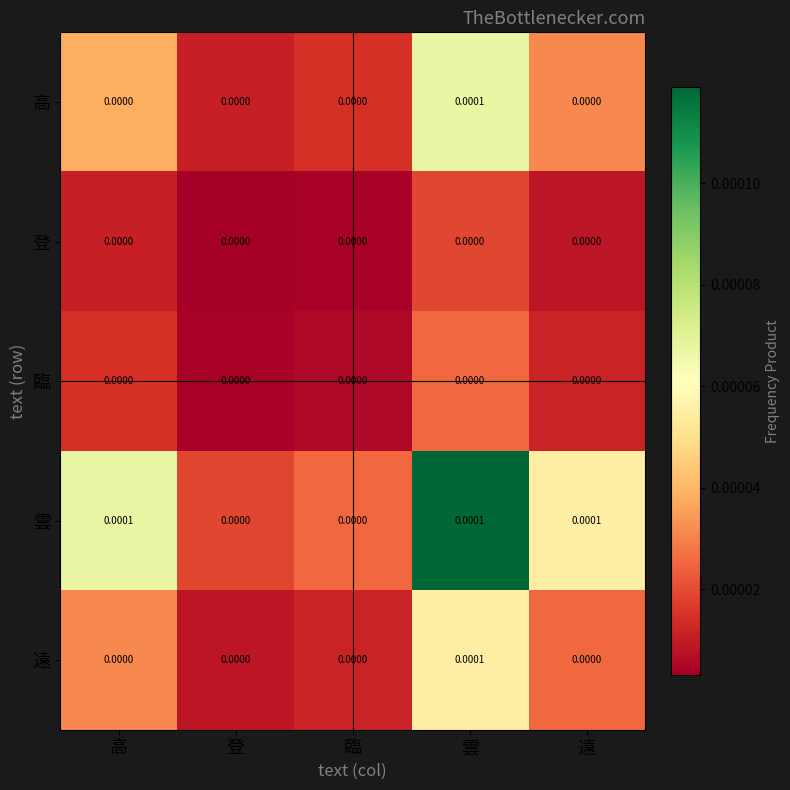

Between 登 and 遠, which series saw the biggest shift?

雲